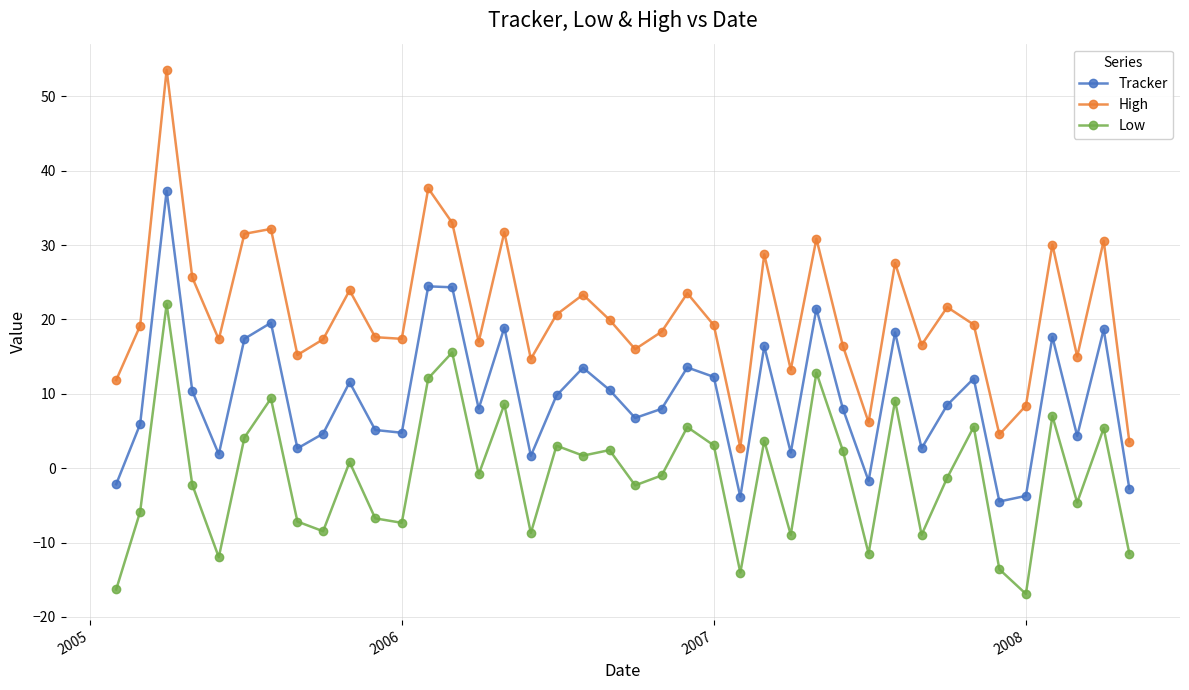

What are all the series names shown in the legend?

Tracker, High, Low